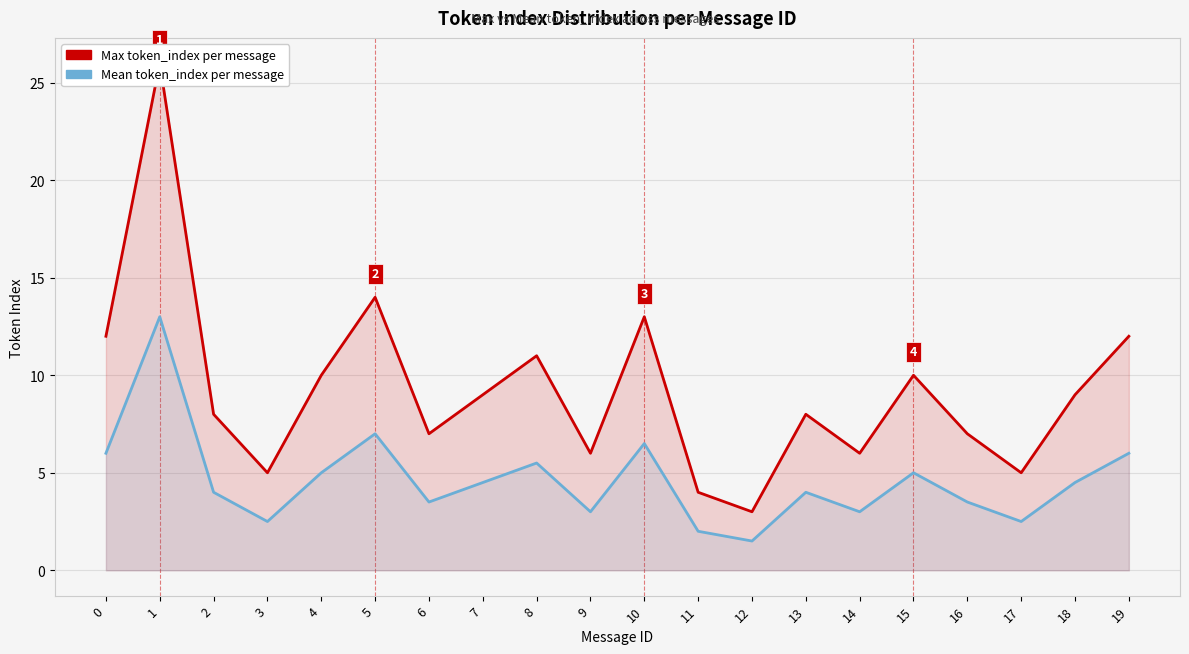

At 2, list the series in order from smallest to largest.

Mean token_index per message, Max token_index per message